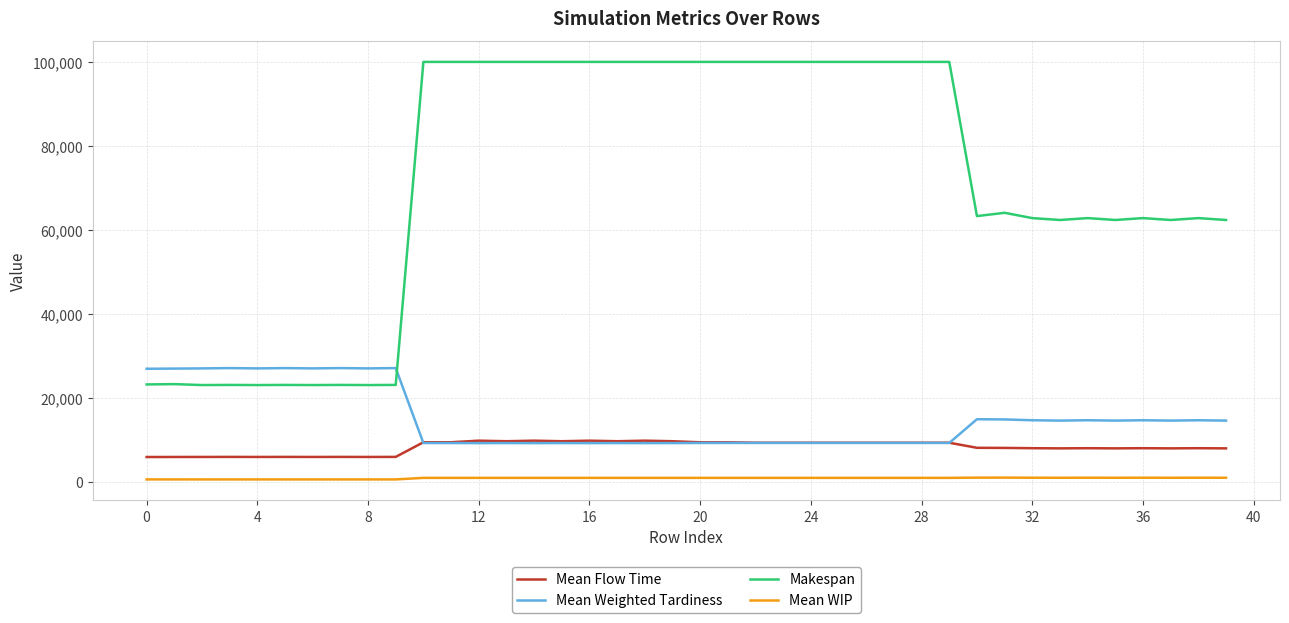

Which series has the largest total across all categories?

Makespan